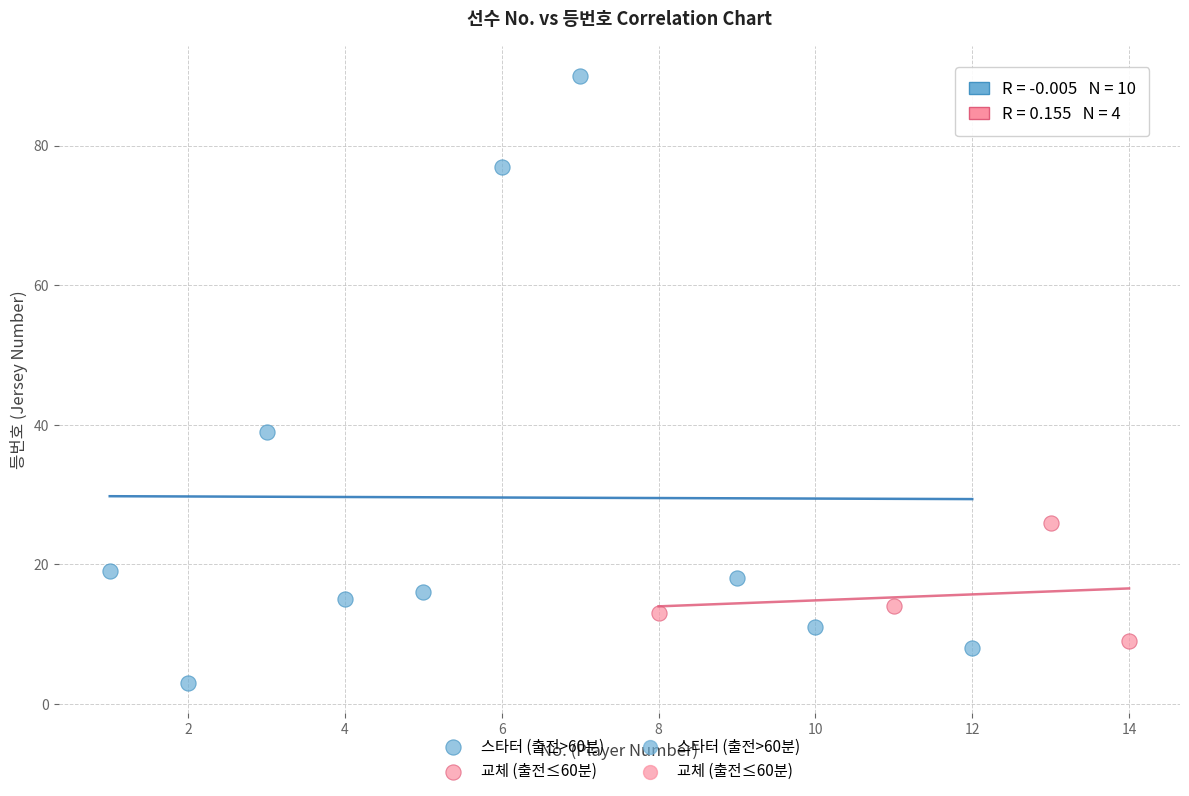

Which series reaches the maximum Y coordinate?

스타터 (출전>60분)